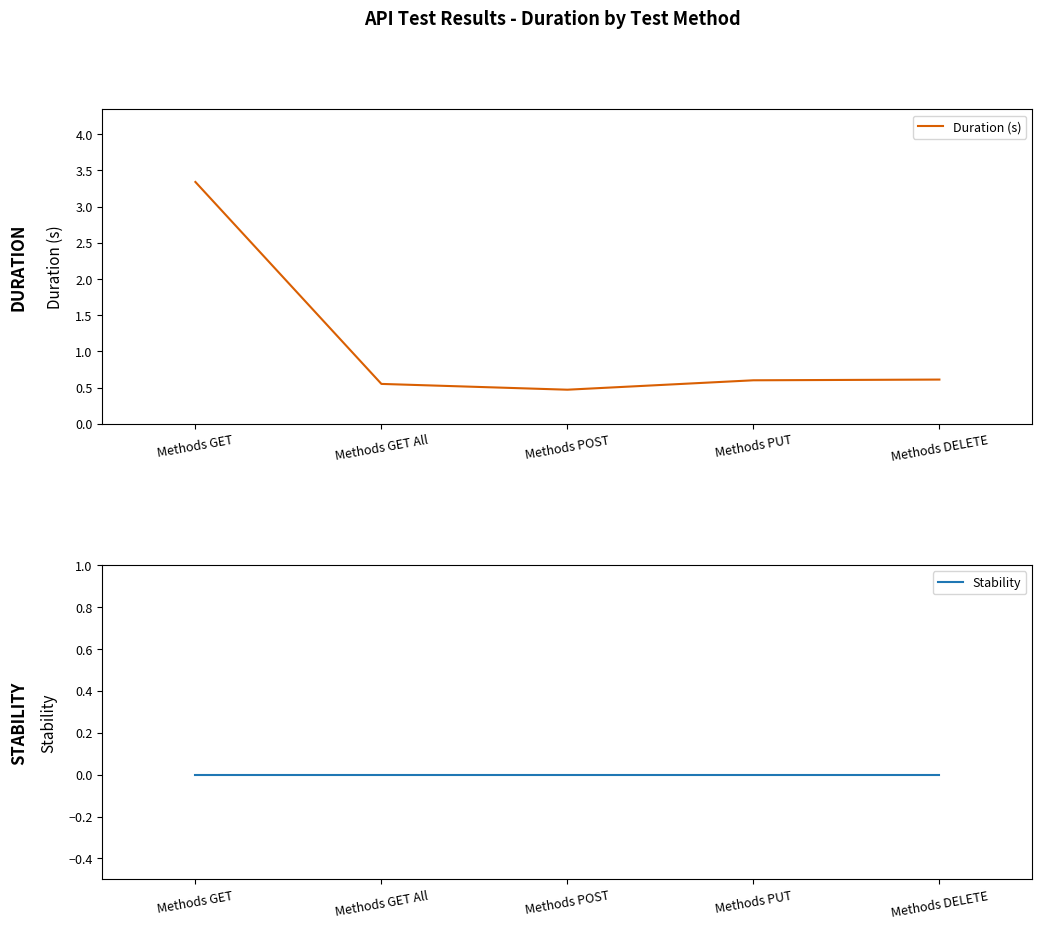

Which category has the highest value in the Stability series?

Methods GET